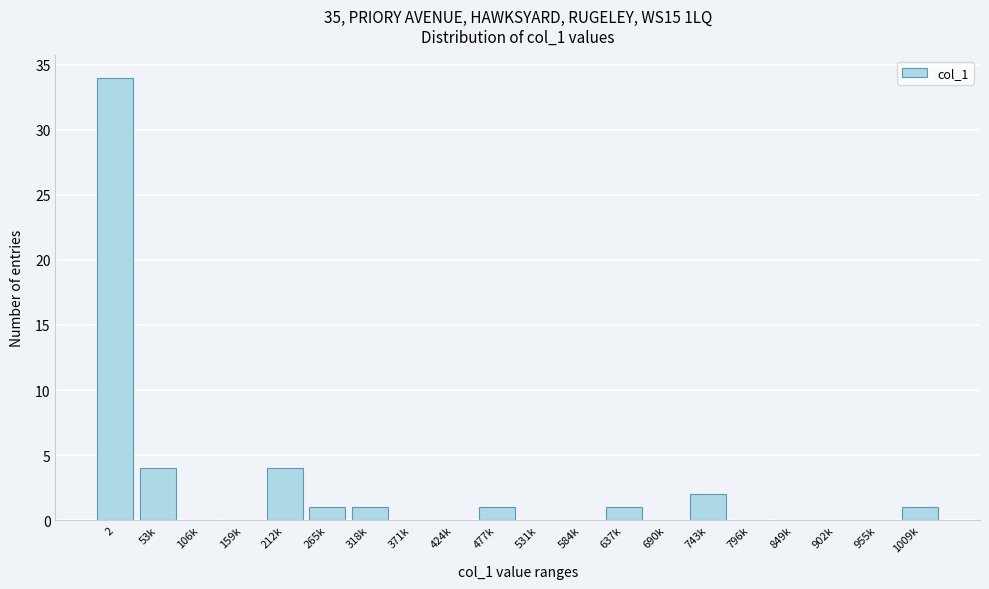

Reading left to right, extract all data points from this chart.

2=34	53k=4	106k=0	159k=0	212k=4	265k=1	318k=1	371k=0	424k=0	477k=1	531k=0	584k=0	637k=1	690k=0	743k=2	796k=0	849k=0	902k=0	955k=0	1009k=1